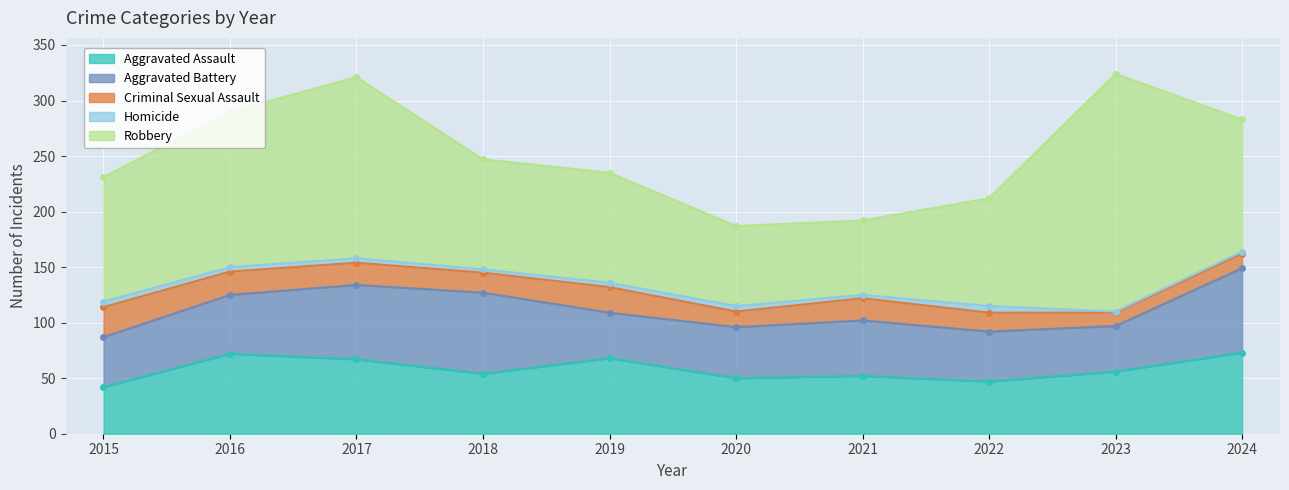

Reading left to right, what are all the values shown in this chart?

Aggravated Assault: 42	72	67	54	68	50	52	47	56	73
Aggravated Battery: 45	53	67	73	41	46	50	45	41	76
Criminal Sexual Assault: 27	21	20	18	23	14	20	17	12	13
Homicide: 5	4	4	3	4	5	3	6	1	2
Robbery: 112	140	163	99	99	72	67	97	214	119